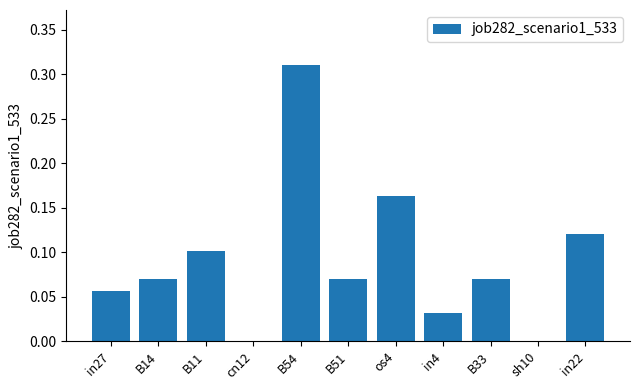

The value at in27 is 0.1. True or false?

True